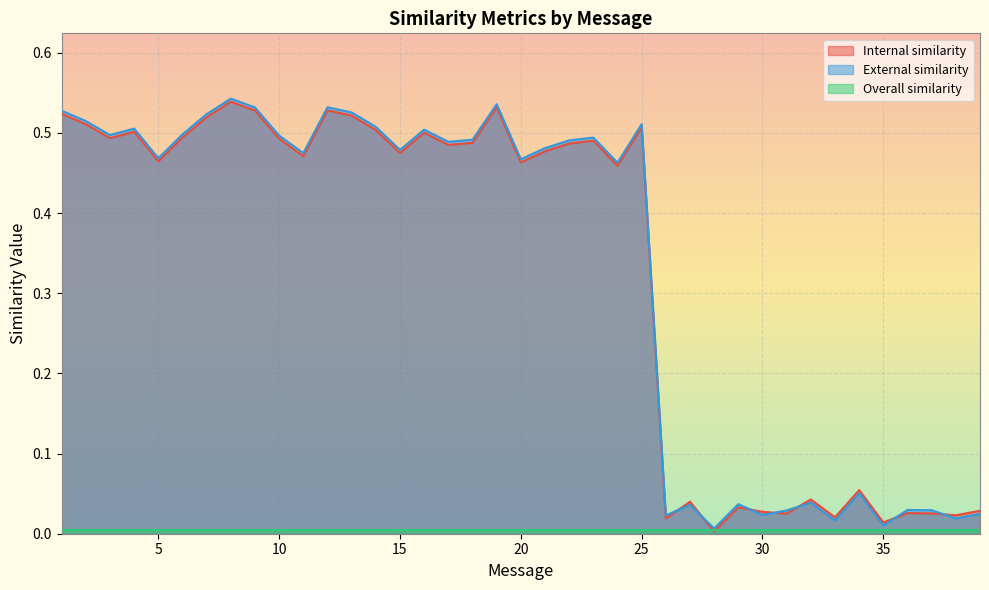

What is the sum of the Internal similarity values at 31 and 24?

0.5